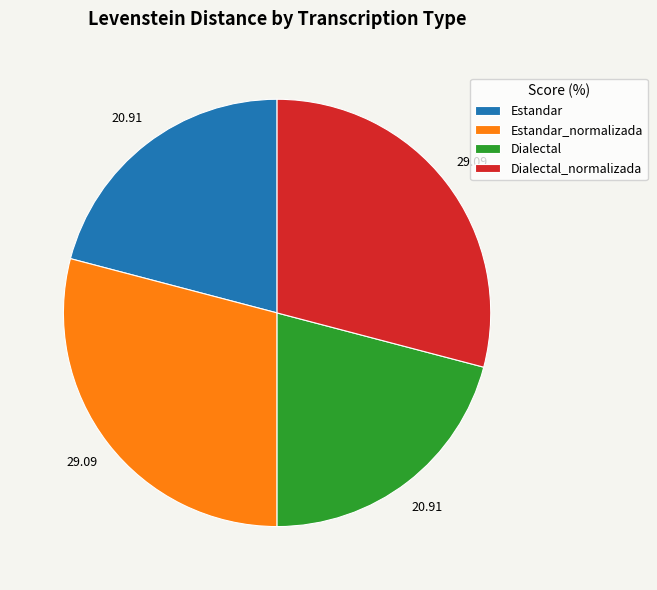

Does Dialectal_normalizada account for over 50% of the chart?

No